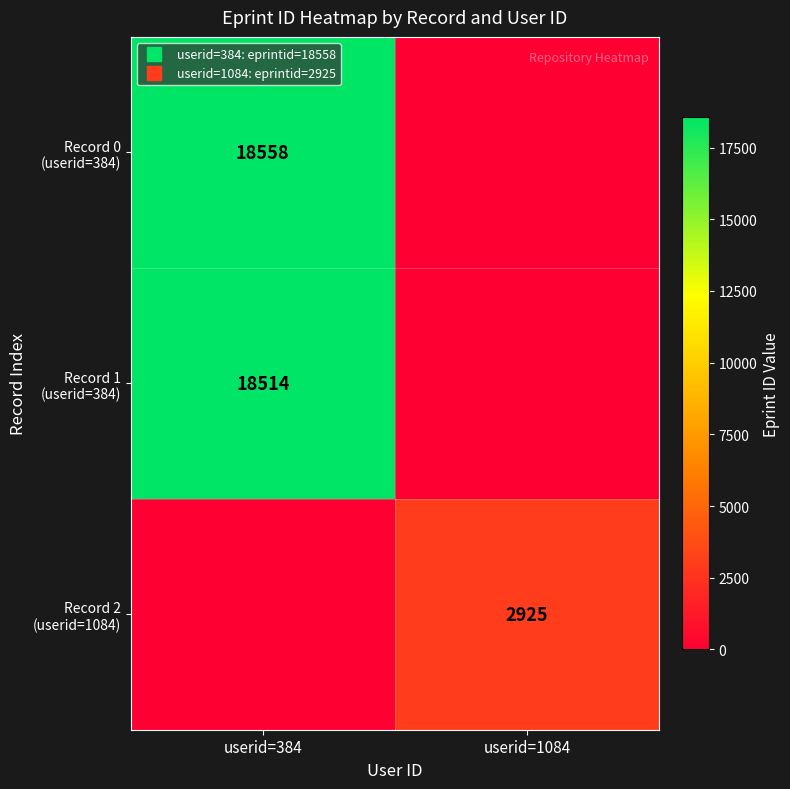

Count the Record 2 (userid=1084) values in the range 0 to 2925.

2